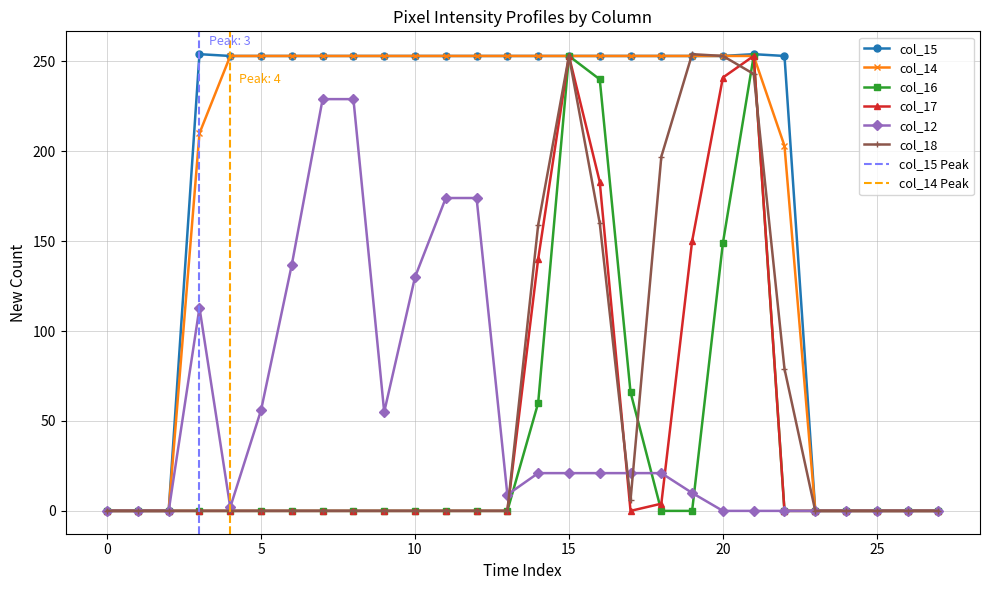

Between 13 and 27, which is larger?

13